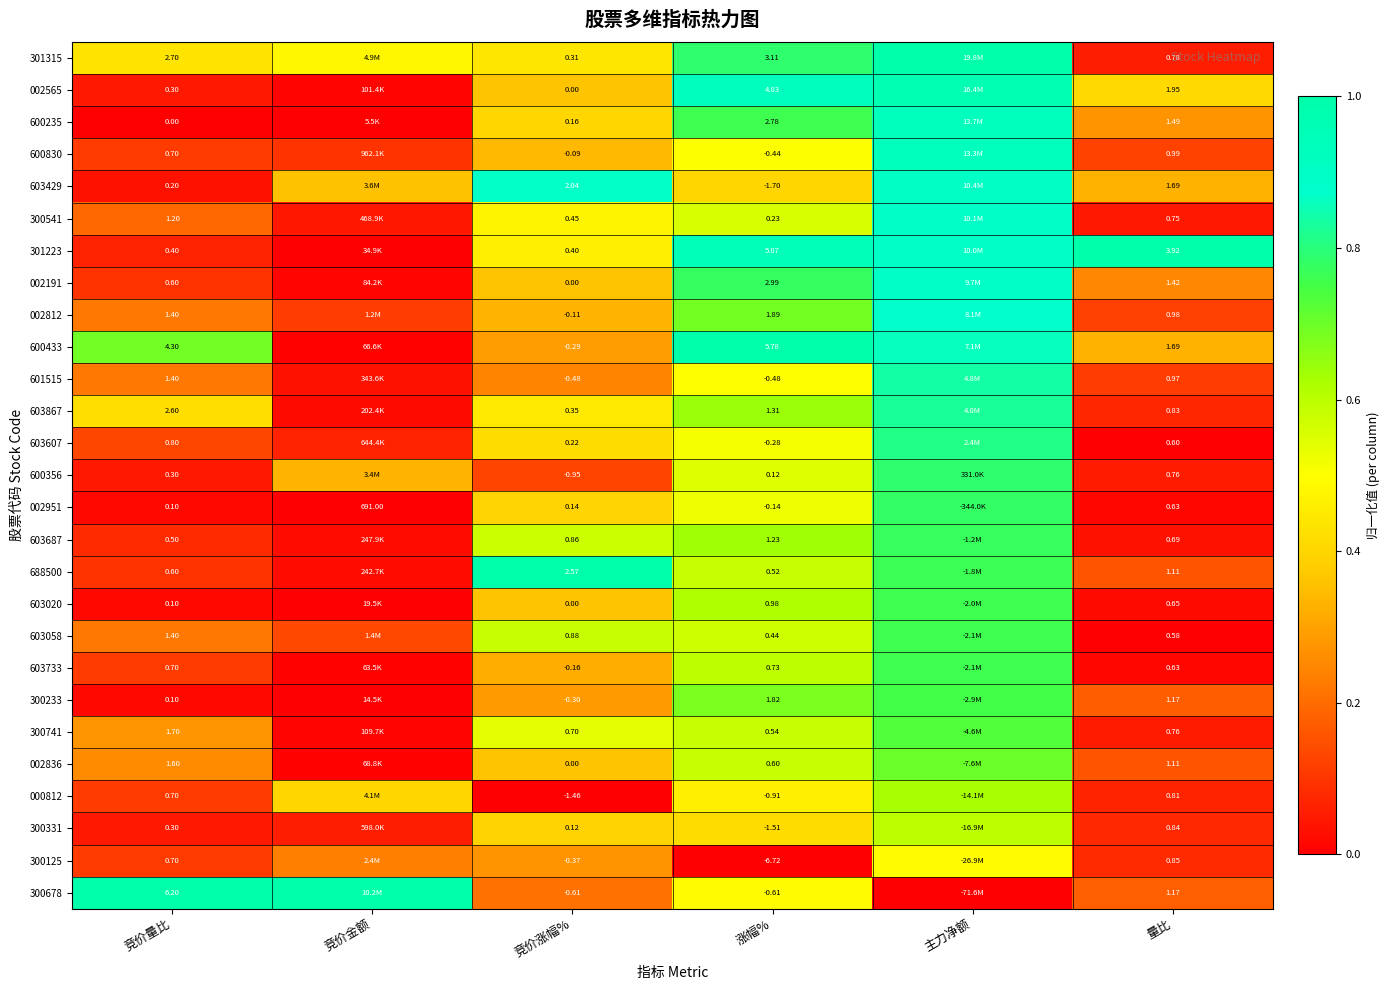

At how many categories does at least one series exceed 0?

6